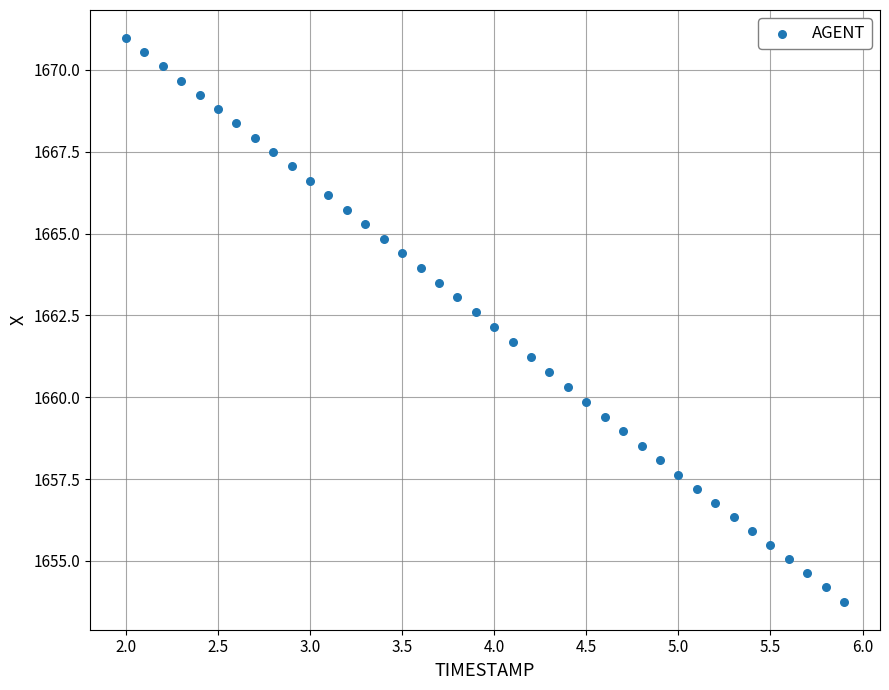

What is the range of X values (max minus min)?

3.9